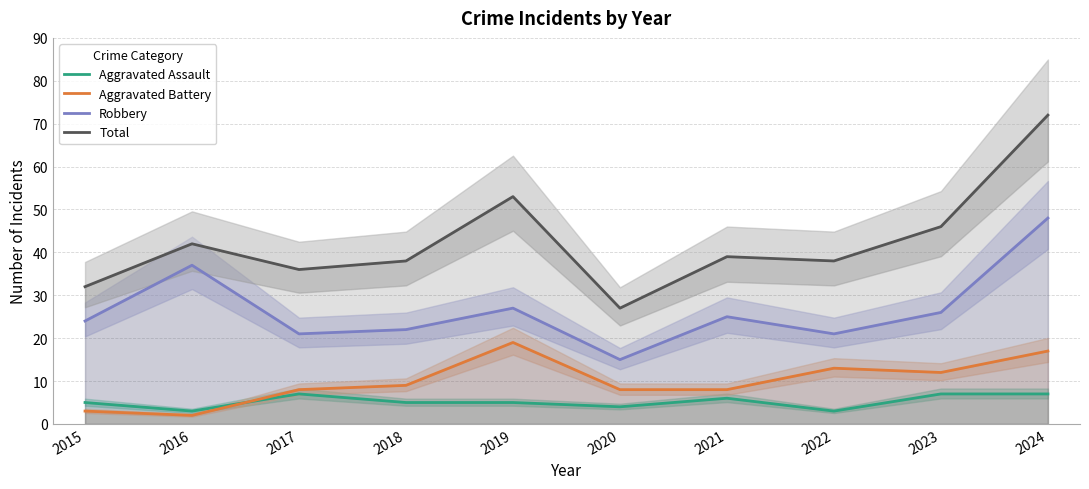

Read the Robbery value at 2019.

27